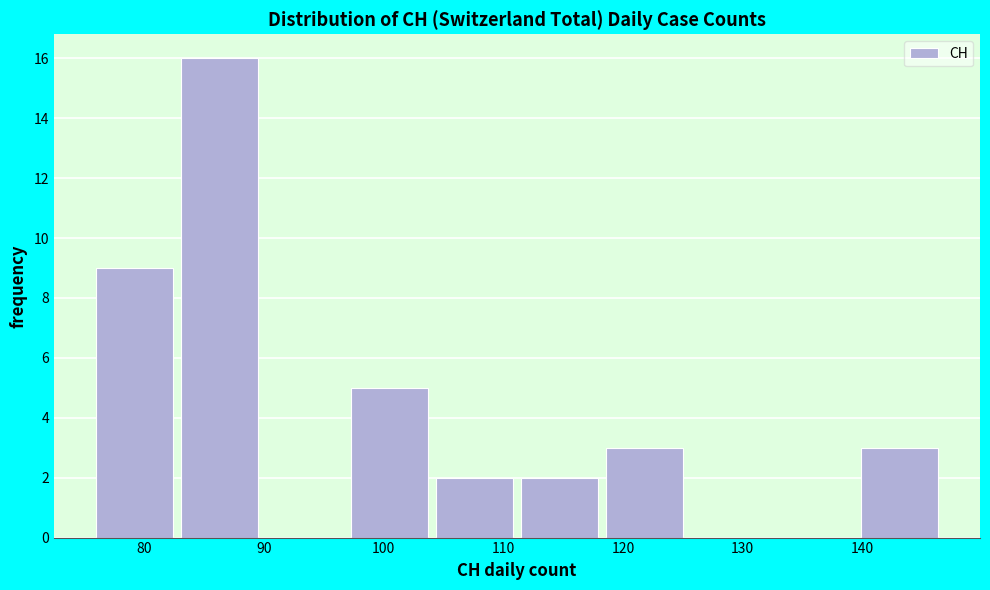

Reading left to right, list every bar in this chart as the range it spans on the x-axis followed by its height. Neither the bar edges nor the heights are printed on the chart, so give them approximately, as read against the axes.

76.0 to 83.1: 9
83.1 to 90.2: 16
90.2 to 97.3: 0
97.3 to 104.4: 5
104.4 to 111.5: 2
111.5 to 118.6: 2
118.6 to 125.7: 3
125.7 to 132.8: 0
132.8 to 139.9: 0
139.9 to 147.0: 3